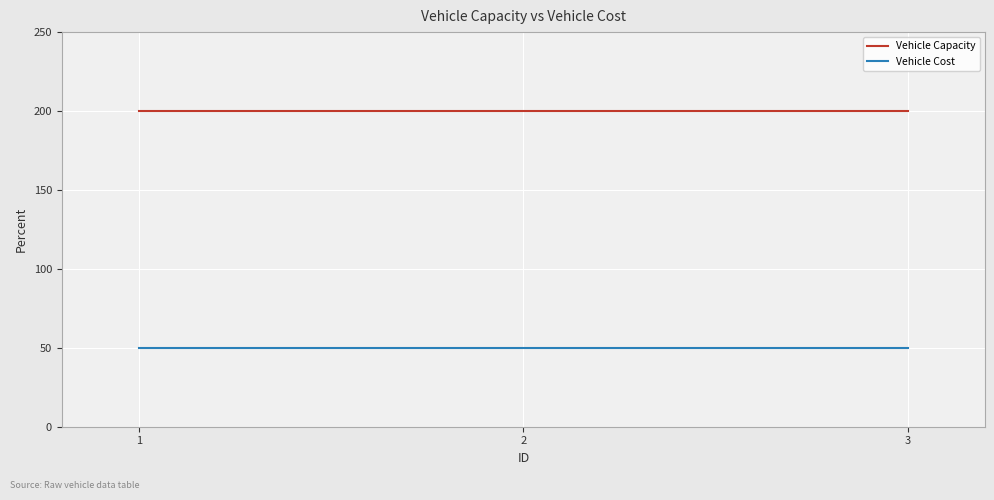

How many lines are shown in the chart?

2